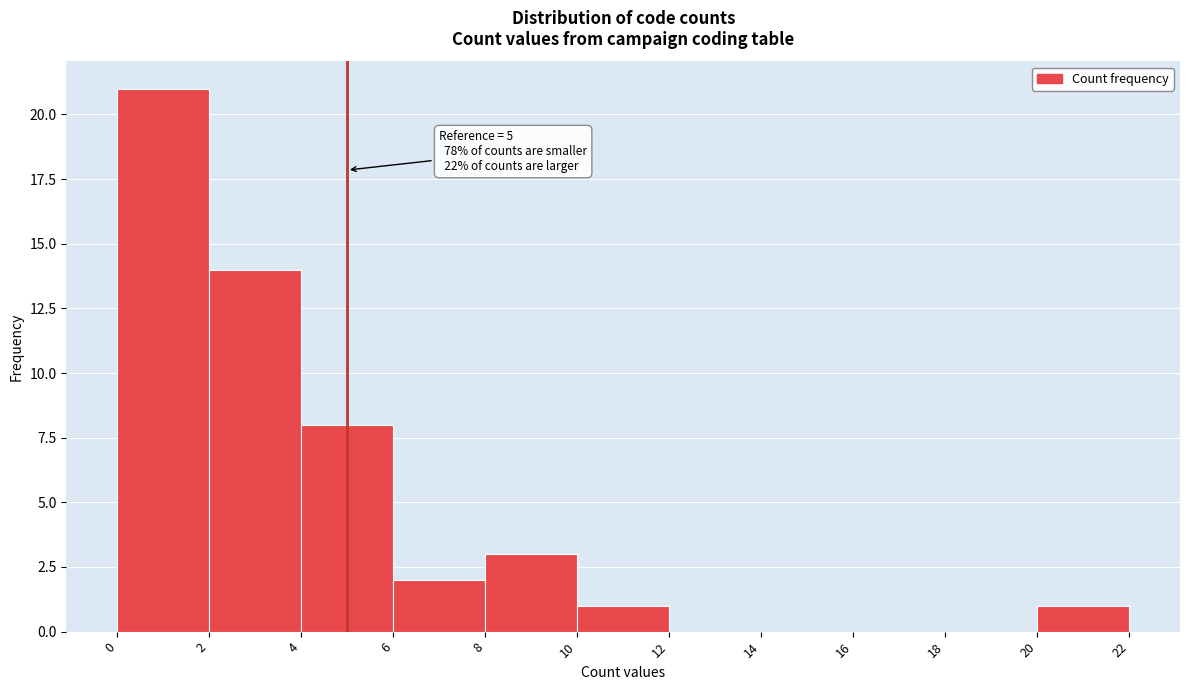

Over which range of the x-axis is the bar tallest?

0 to 2